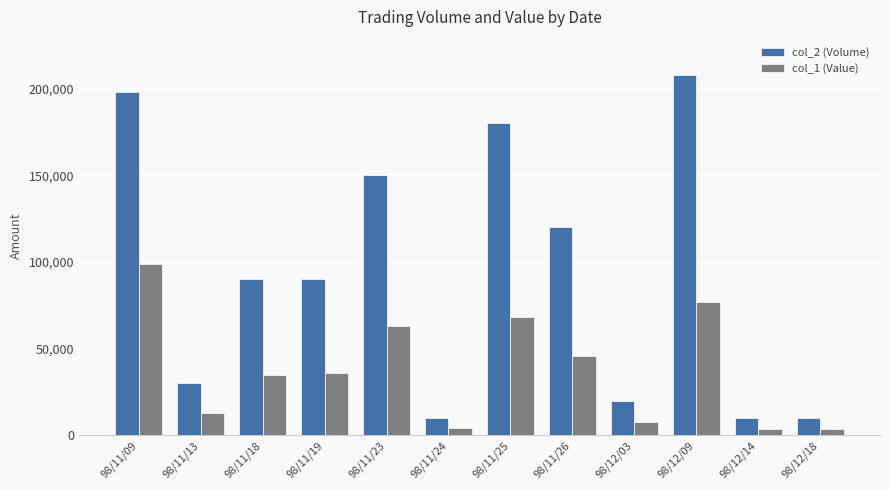

Are the bars horizontal?

No